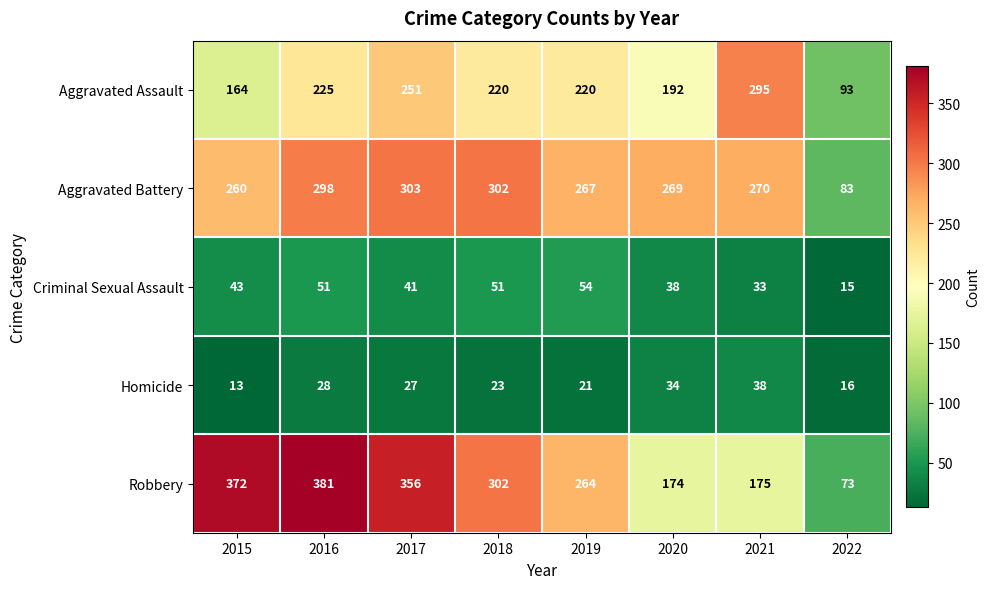

Rank the series at 2021 from lowest to highest value.

Criminal Sexual Assault, Homicide, Robbery, Aggravated Battery, Aggravated Assault